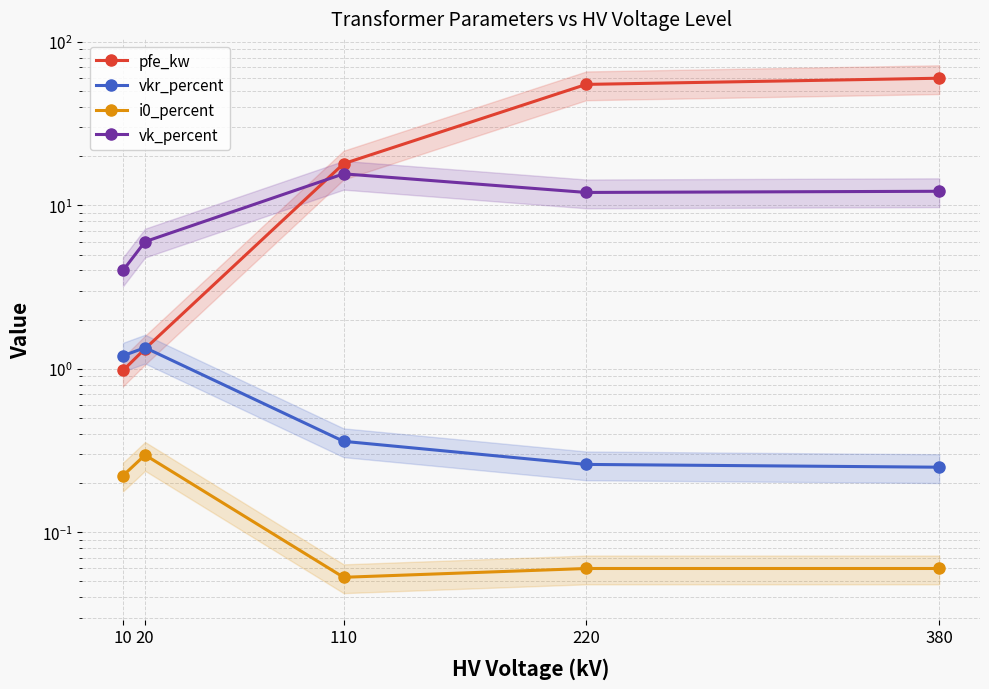

Rank the series by their maximum value, from lowest to highest.

i0_percent, vkr_percent, vk_percent, pfe_kw